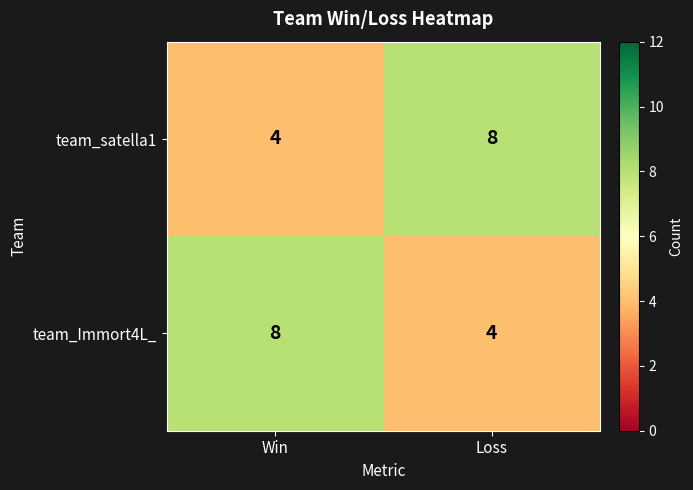

What is the approximate value of team_satella1 at Loss?

8